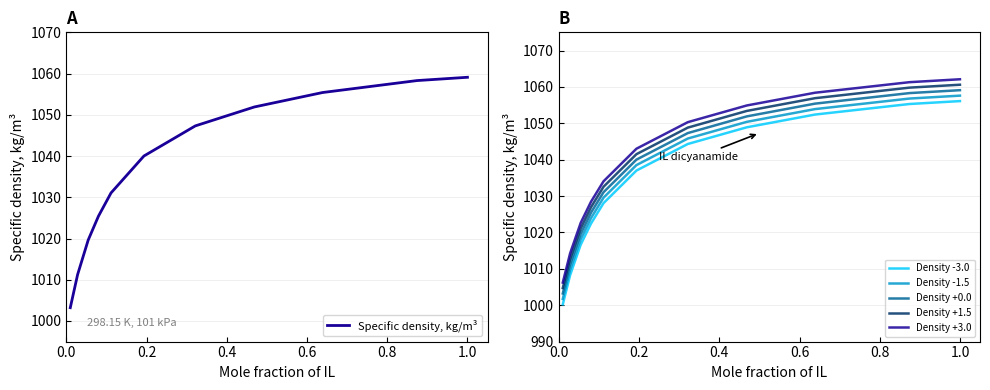

True or false: Density -1.5 and Density +0.0 intersect in this chart.

False